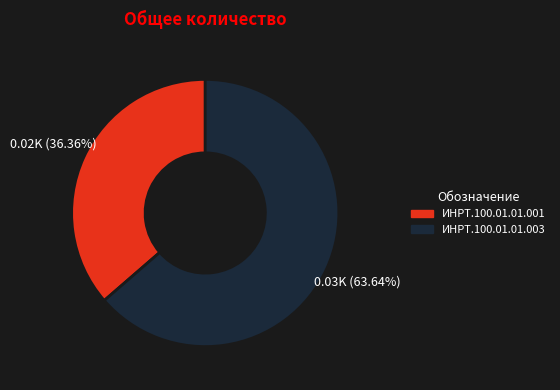

To the nearest percent, what is the average slice percentage?

50%